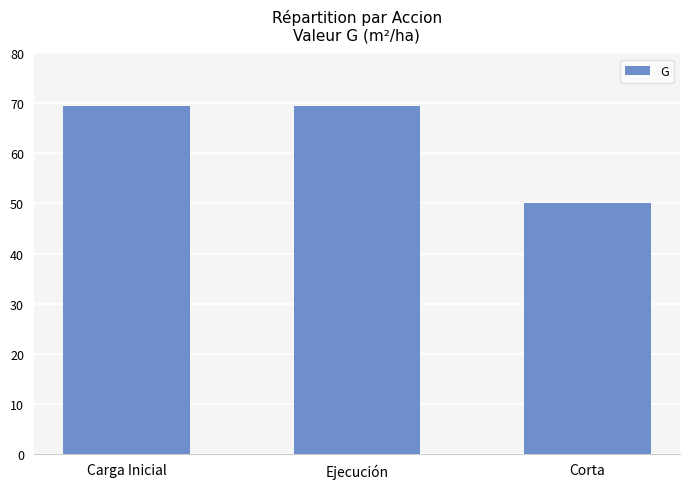

The chart shows a value of 69.4 at Carga Inicial. True or false?

True